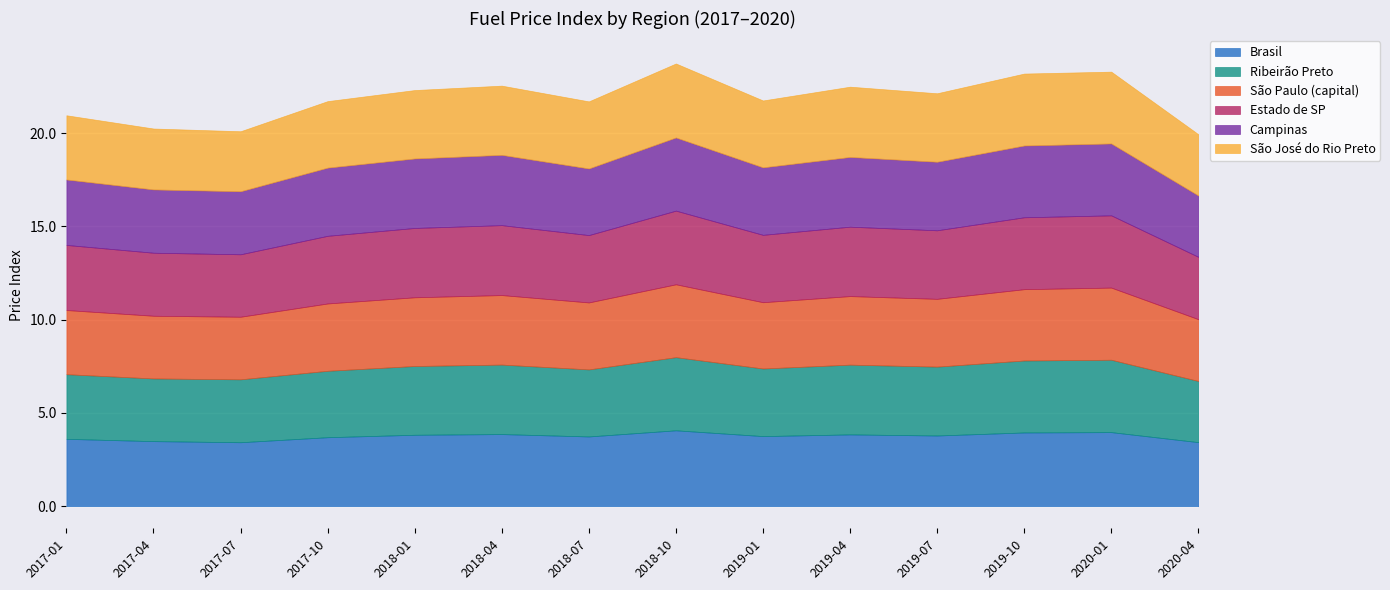

The value of Brasil at 2019-04 is 2.3. True or false?

False